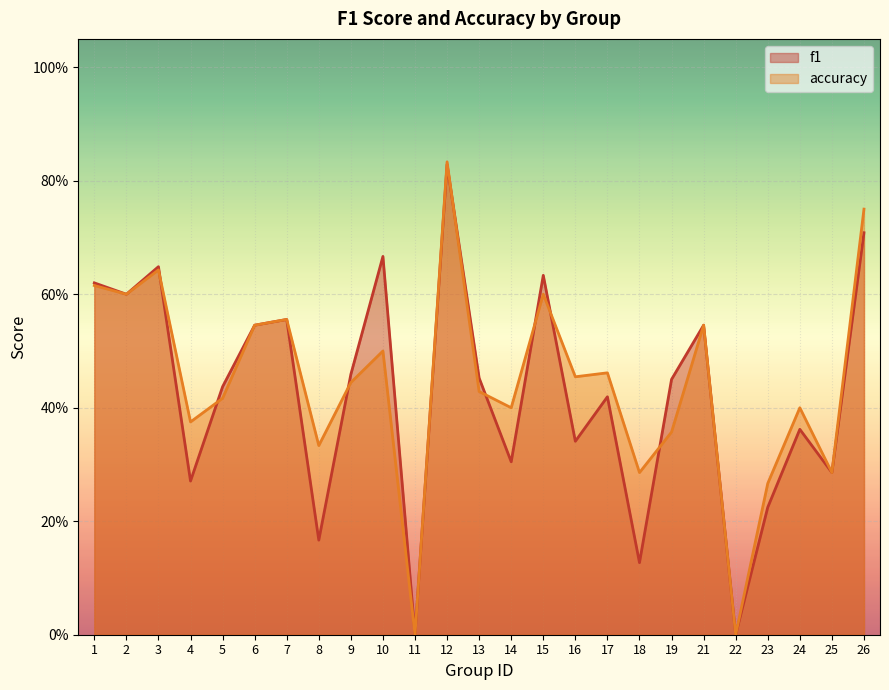

At which label is f1 closest to 0?

11